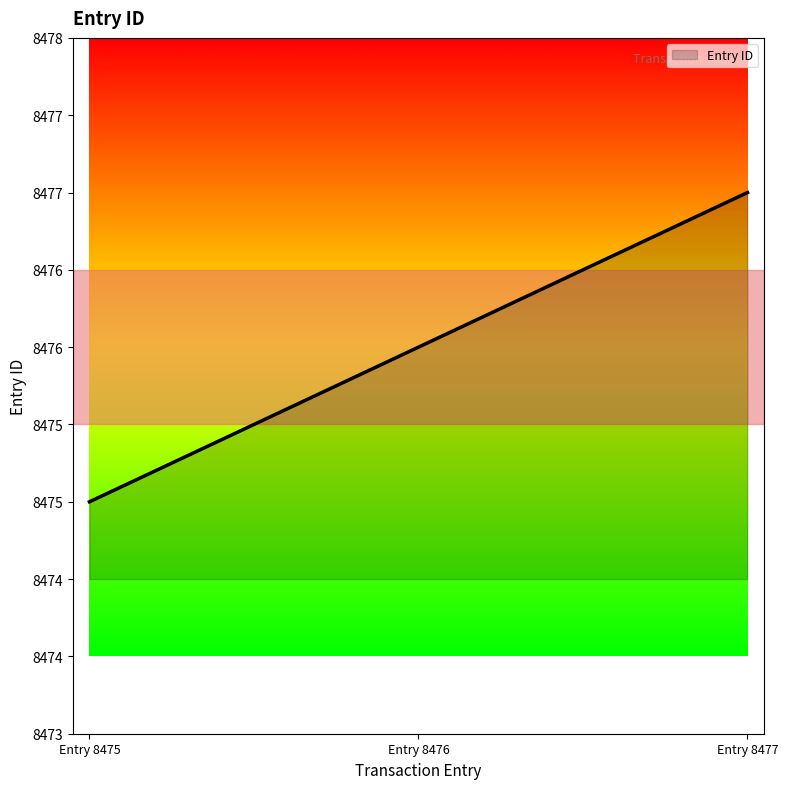

What is the greatest value displayed?

8477